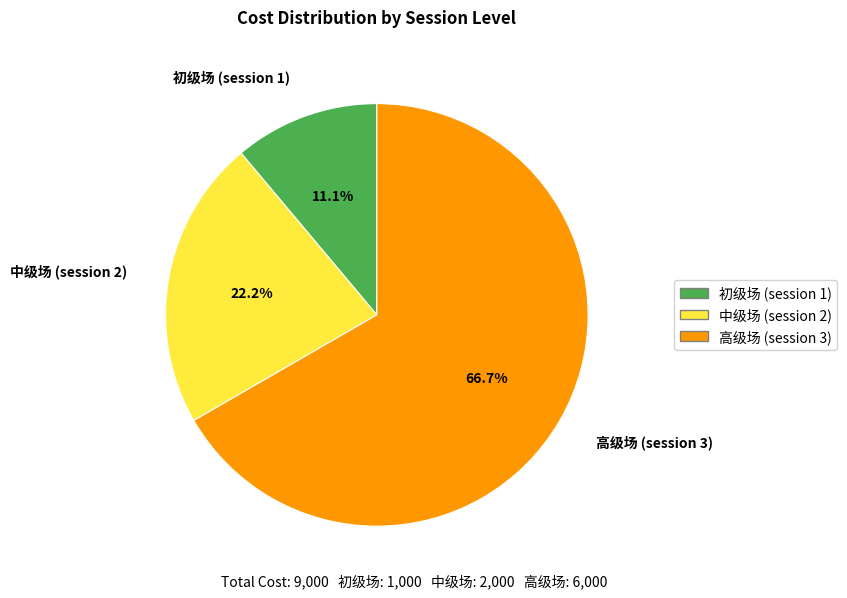

What is the total percentage of 高级场 (session 3) and 初级场 (session 1)?

77.8%